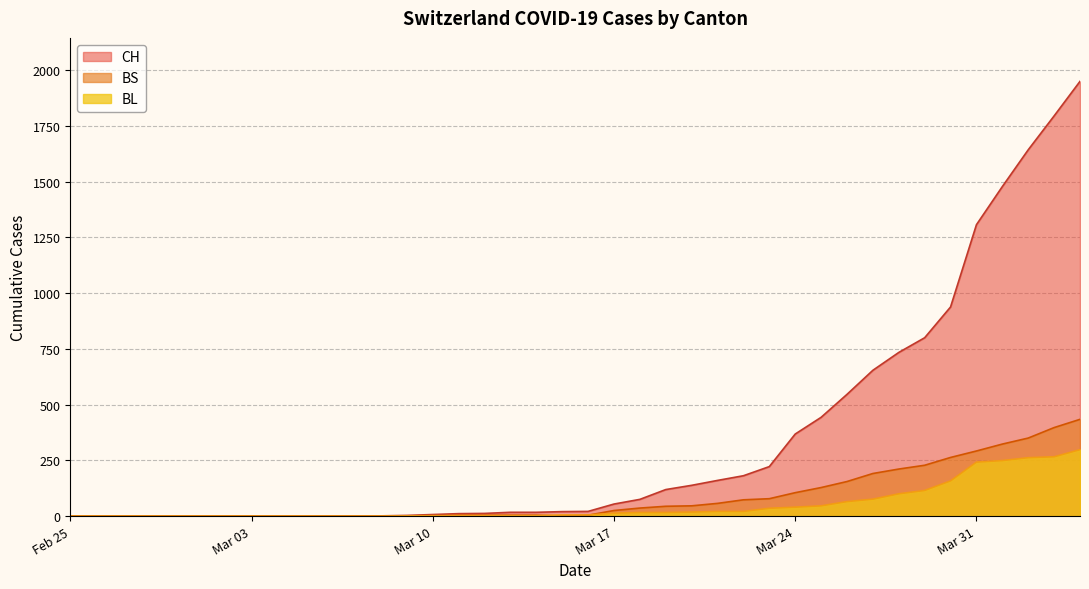

Which series has the widest spread of values?

CH